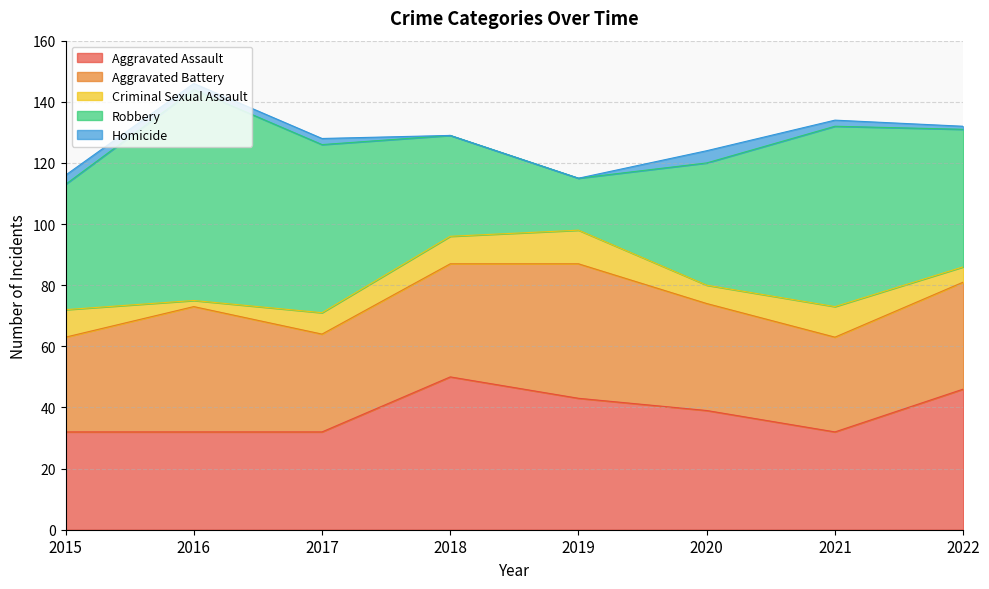

What is the average value of the Robbery series?

45